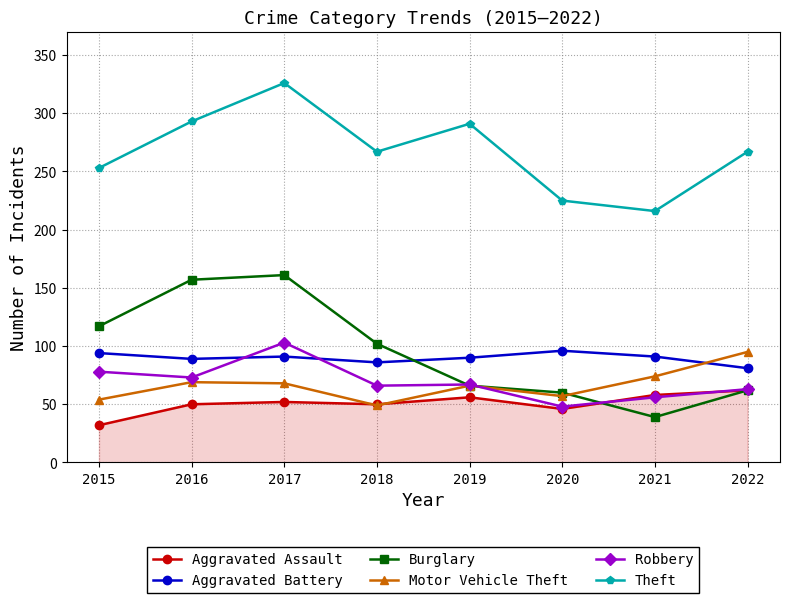

Read the Aggravated Battery value at 2015.

94